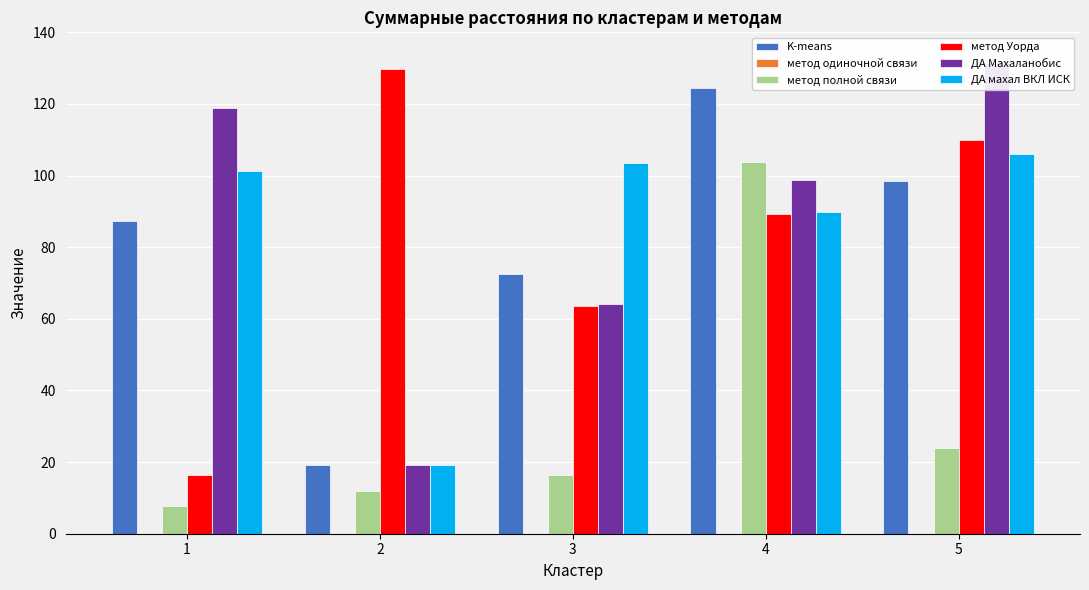

What is the approximate value of метод Уорда at 4?

89.4